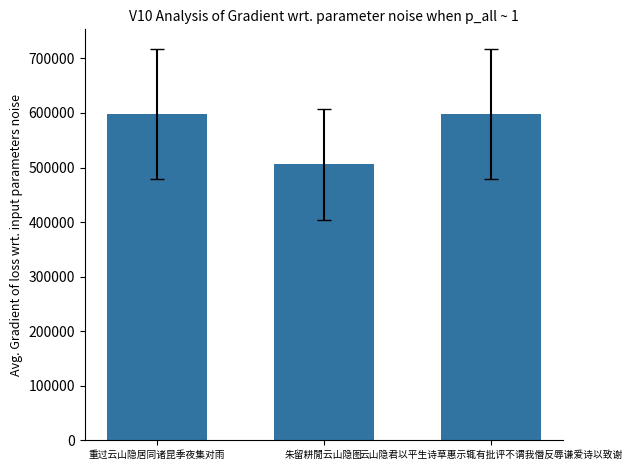

How many series are shown in this chart?

1